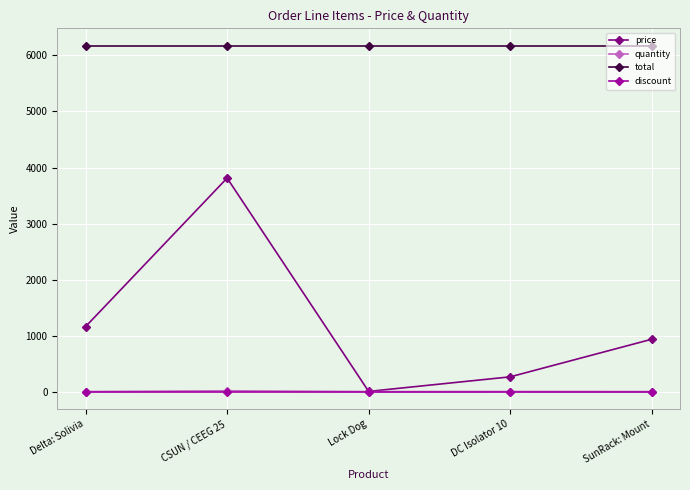

How many categories are shown in the chart?

5